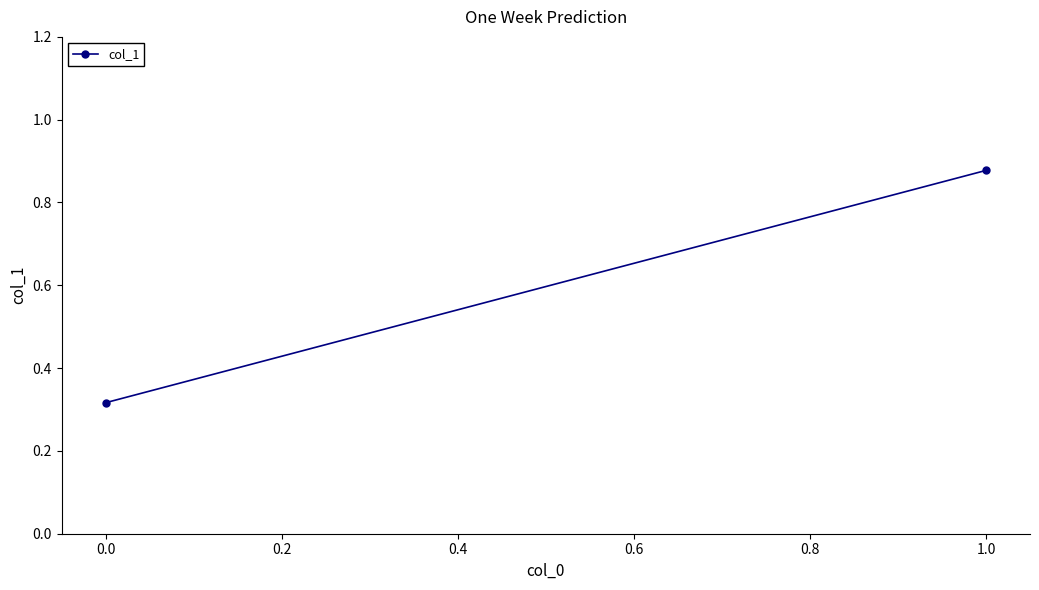

Is it true that the value at 1.0 is 1.4?

False